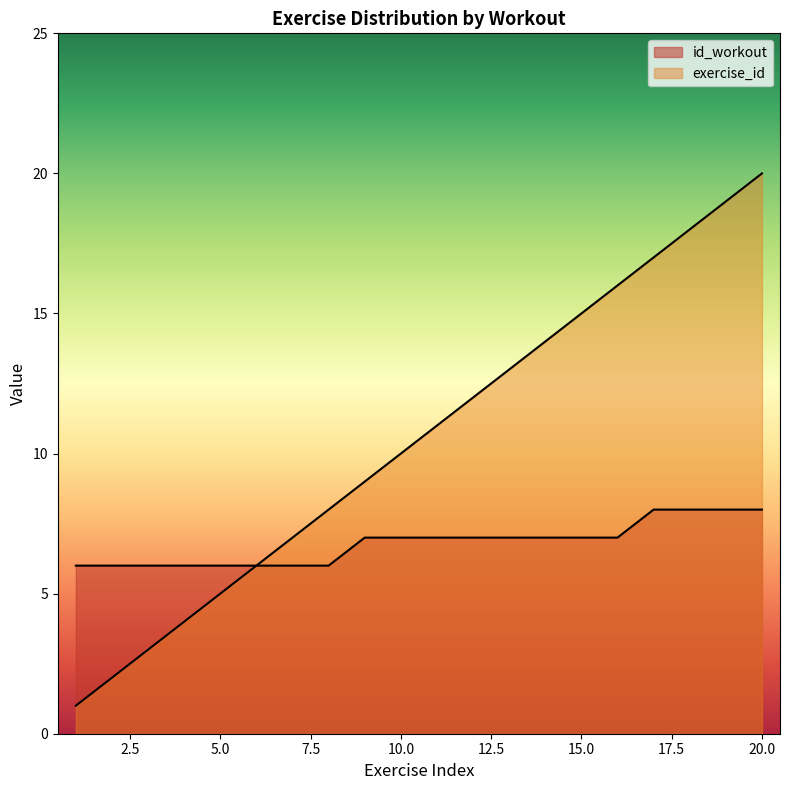

Is it true that exercise_id equals 26 at 16?

False